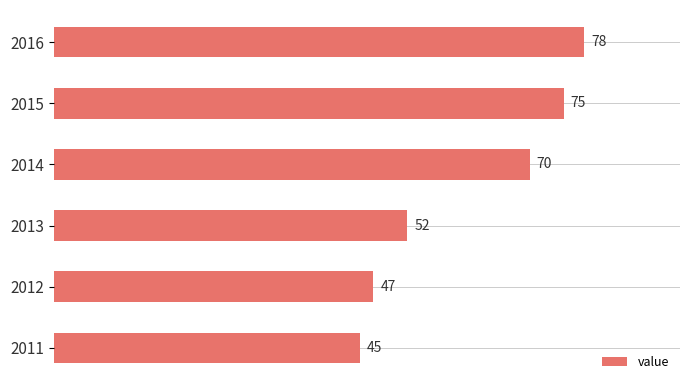

Reading top to bottom, extract all data points from this chart.

78	75	70	52	47	45